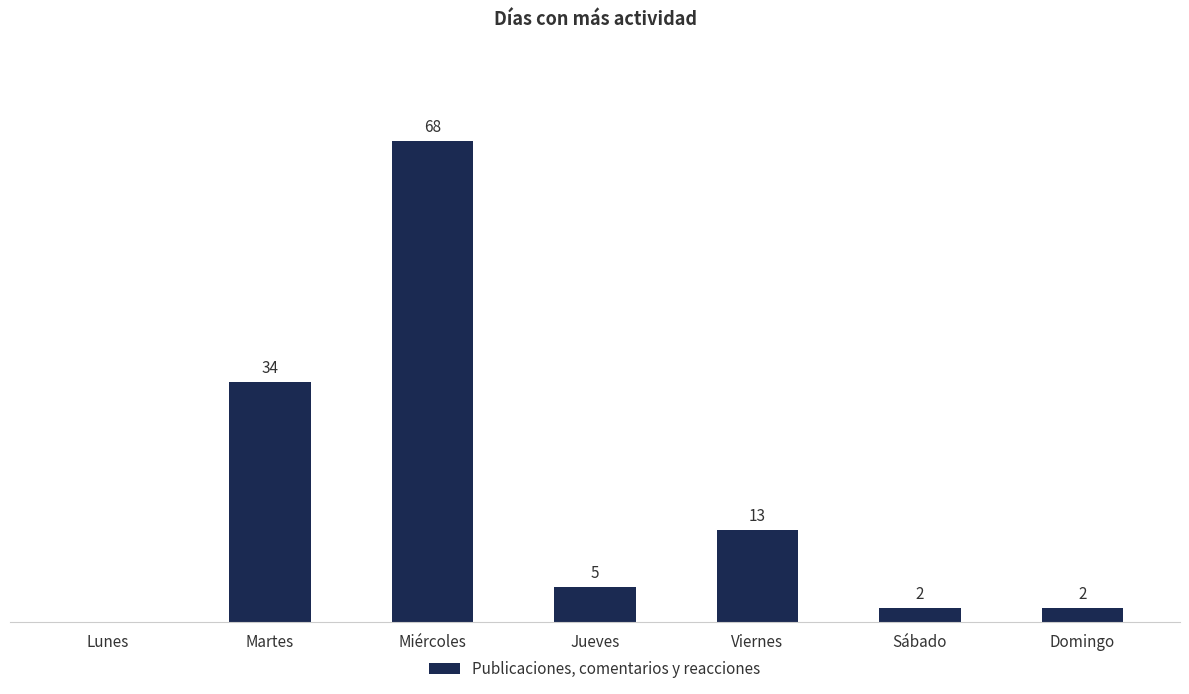

Are the bars grouped side by side (vs. stacked)?

No